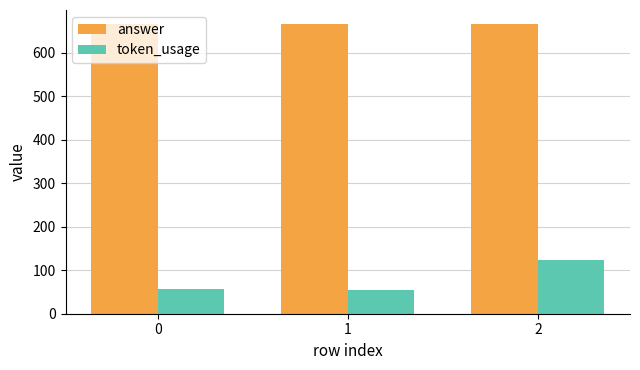

Which series has the largest total across all categories?

answer